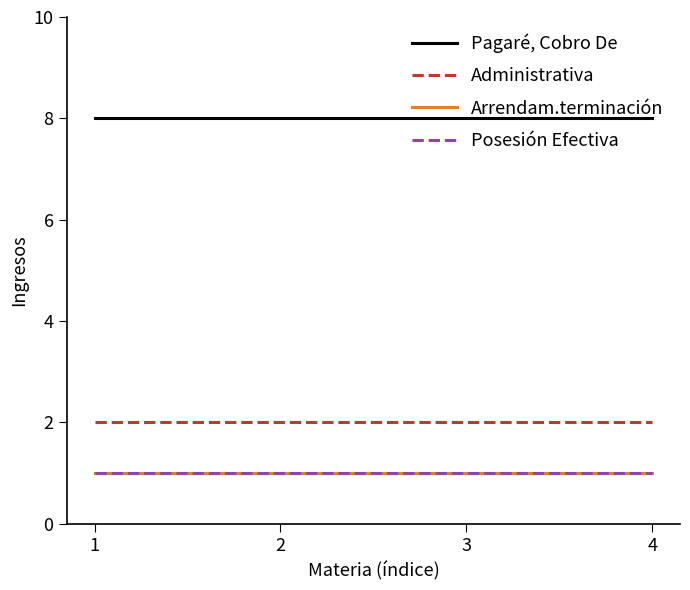

Does the chart display data point markers on the line(s)?

No